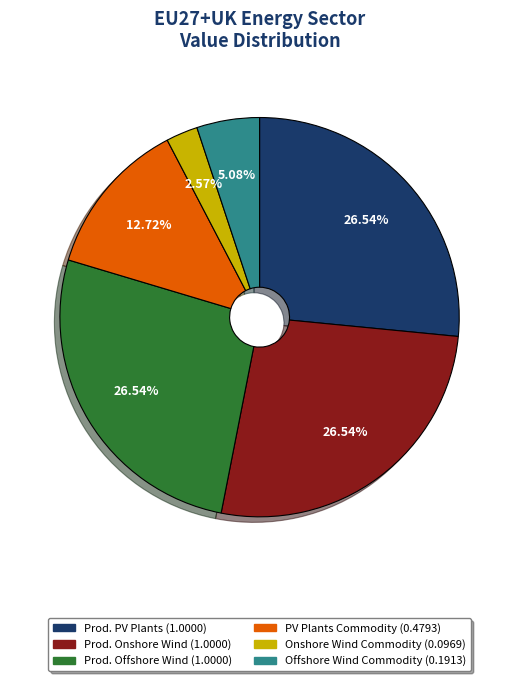

How many slices are in this pie chart?

6